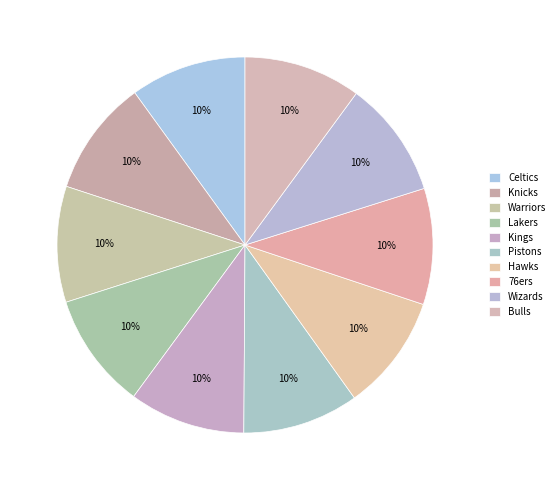

To the nearest percent, what is the combined percentage of Pistons and Celtics?

20%